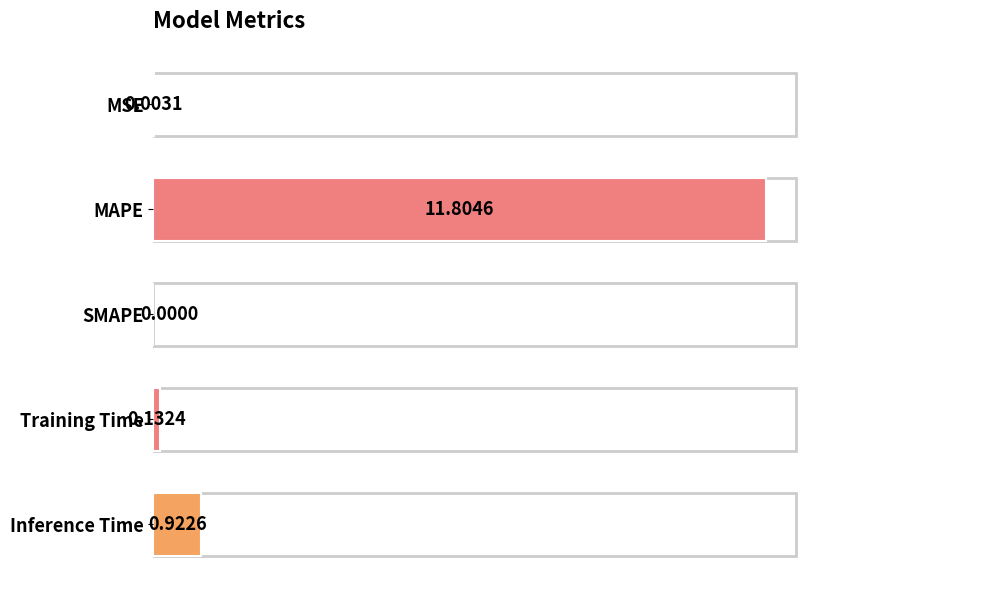

Reading left to right, list all the values displayed in this chart.

0.0	11.8	0.0	0.1	0.9